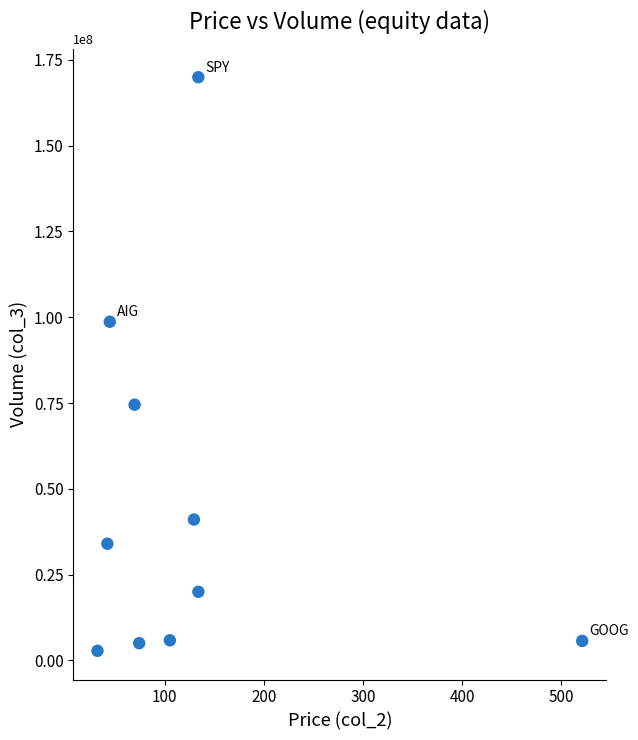

What is the range of Y values (max minus min)?

167177766